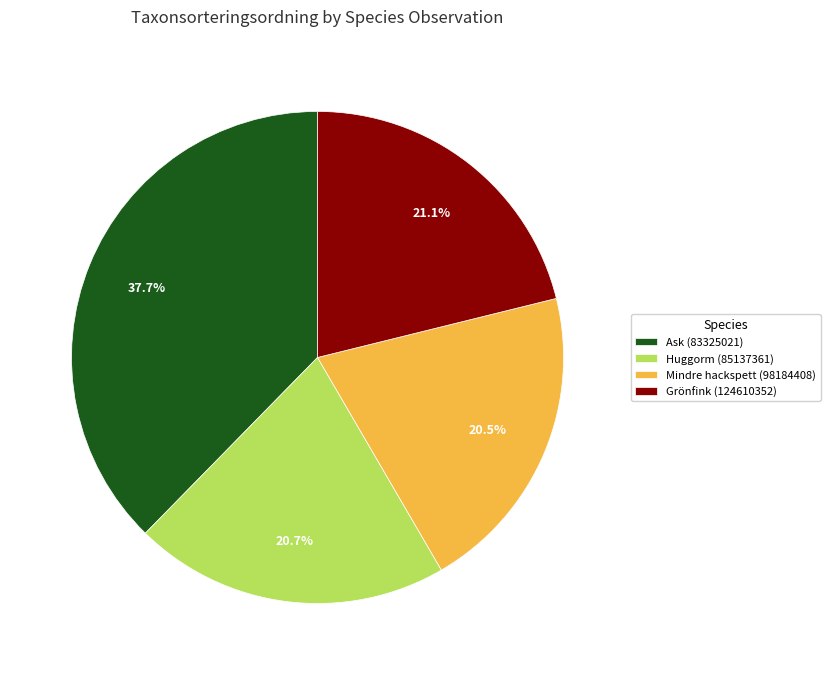

What portion of the pie excludes Huggorm (85137361)?

79.3%